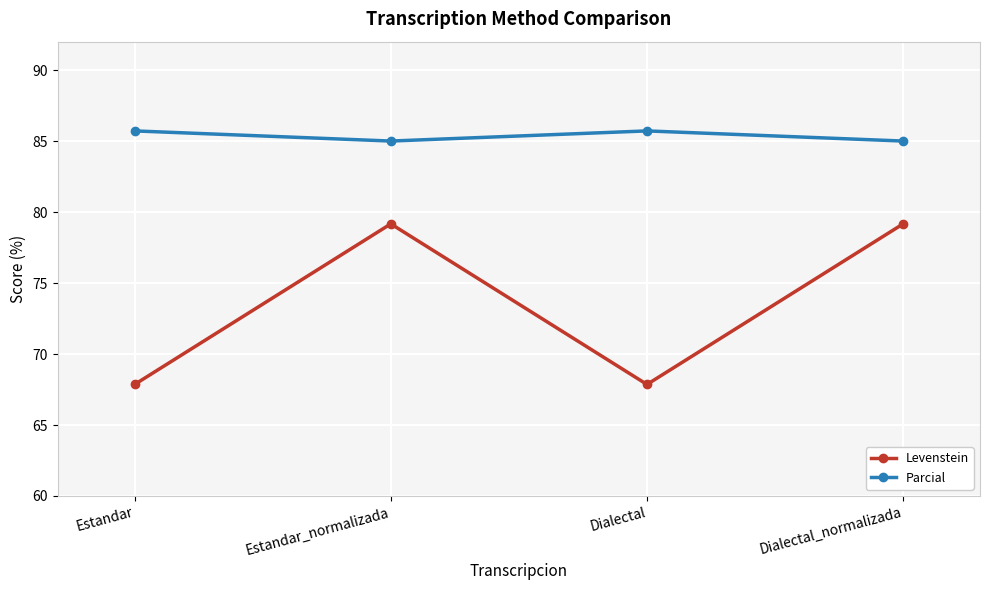

Is the value of Parcial at Estandar greater than the value of Levenstein at Dialectal_normalizada?

Yes